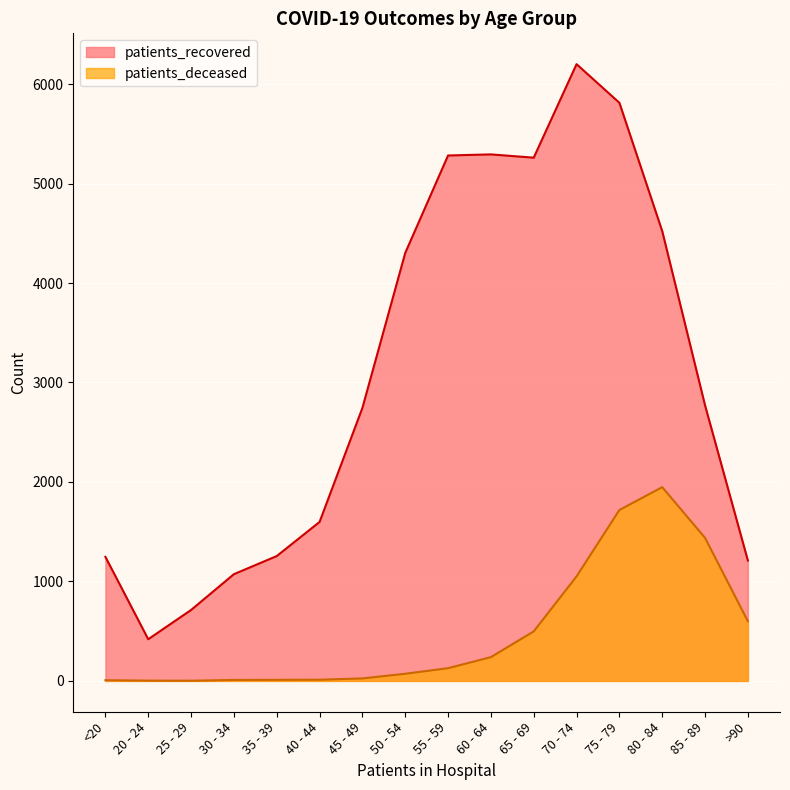

At which category does patients_deceased reach its first local valley?

25 - 29